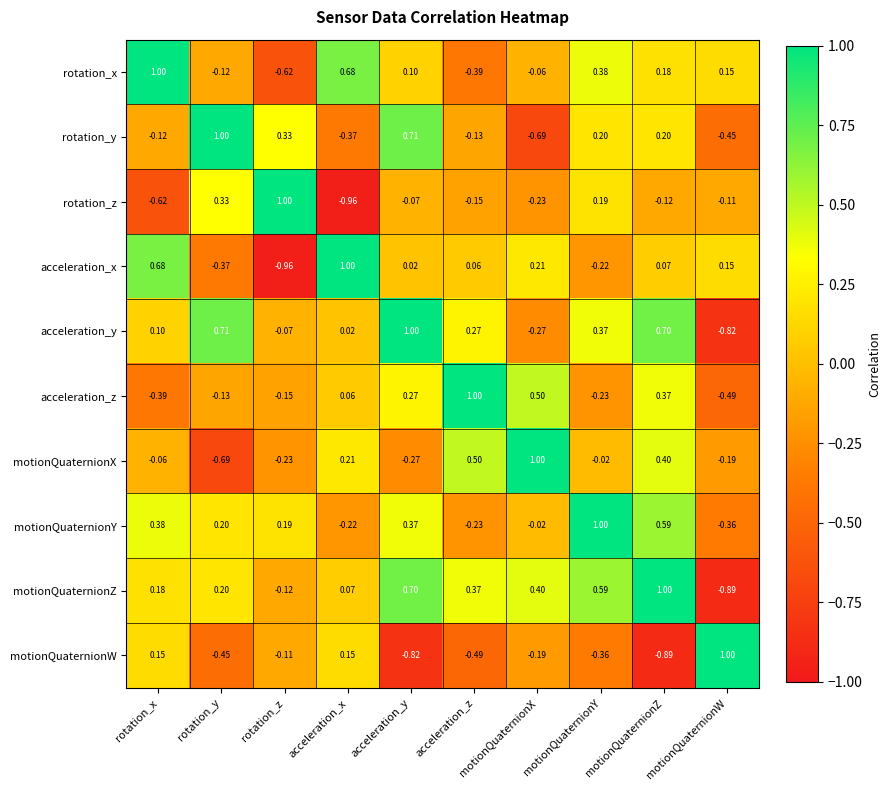

Which series has the largest total across all categories?

motionQuaternionZ